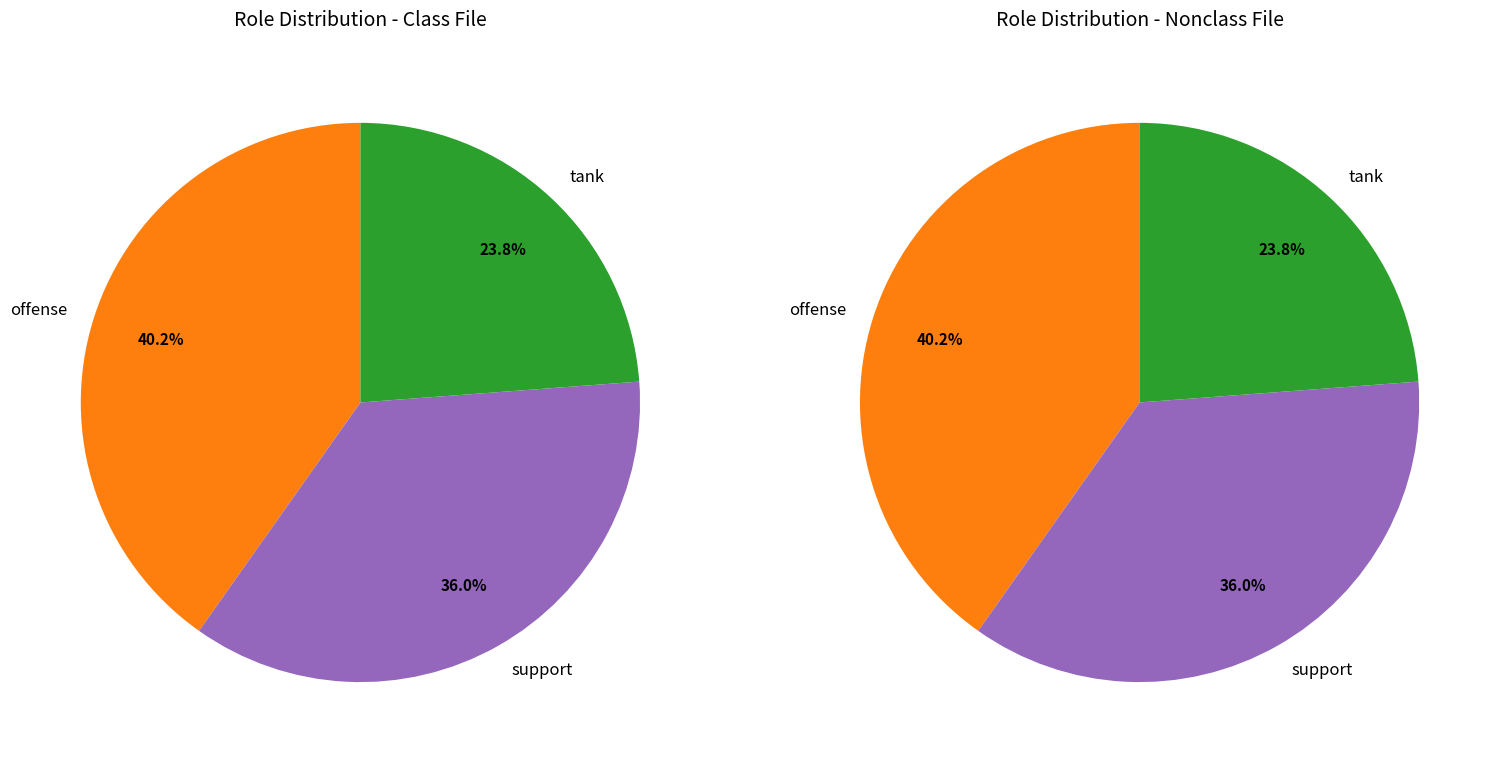

To the nearest percent, what portion does offense represent?

40%